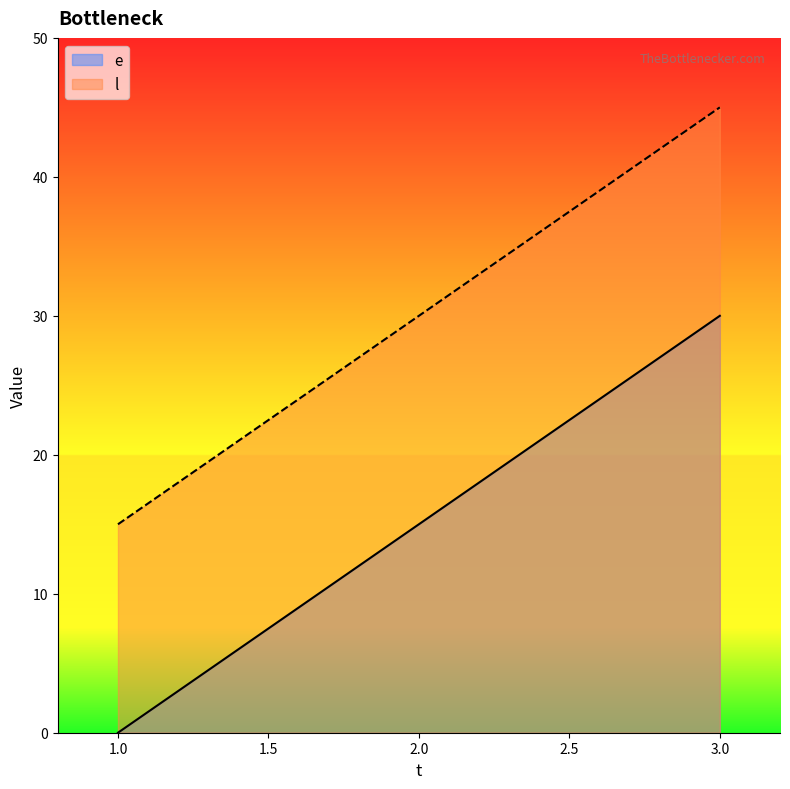

Reading left to right, extract all data points from this chart.

e: 1.0=0	2.0=15	3.0=30
l: 1.0=15	2.0=30	3.0=45